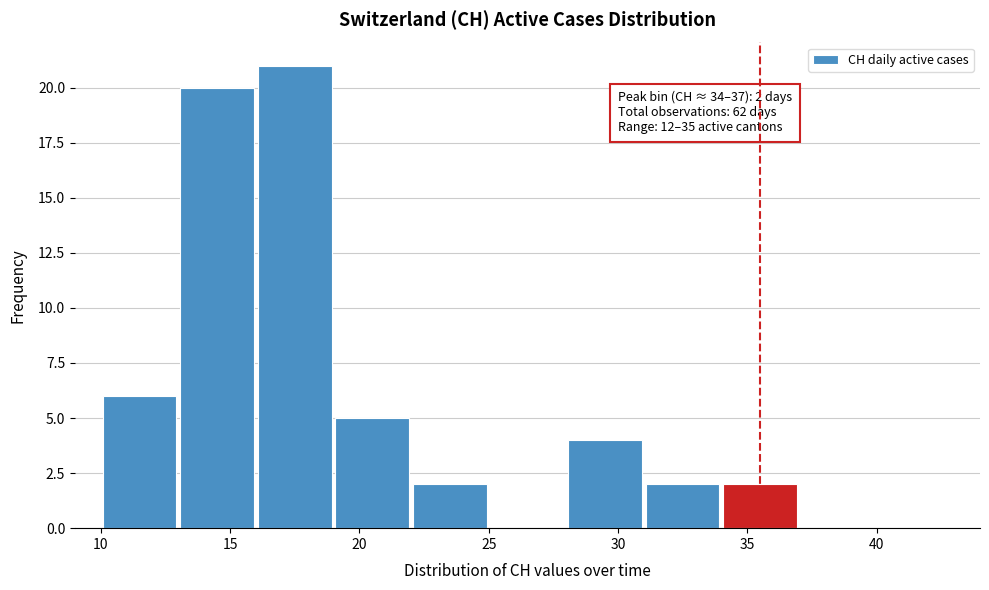

Which range on the x-axis has the tallest bar?

16 to 19